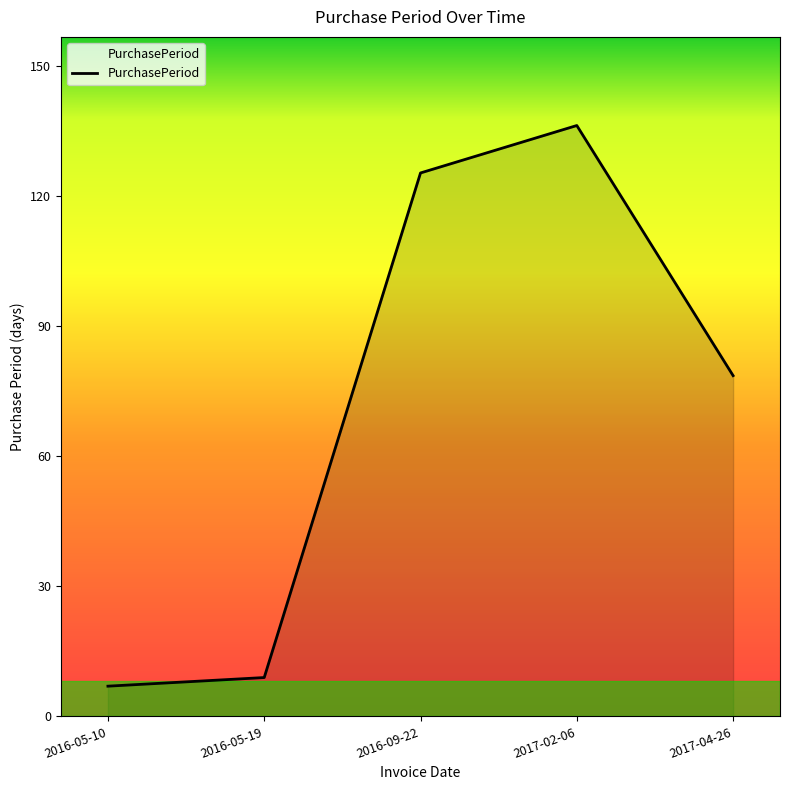

Does the chart display data point markers on the line(s)?

No